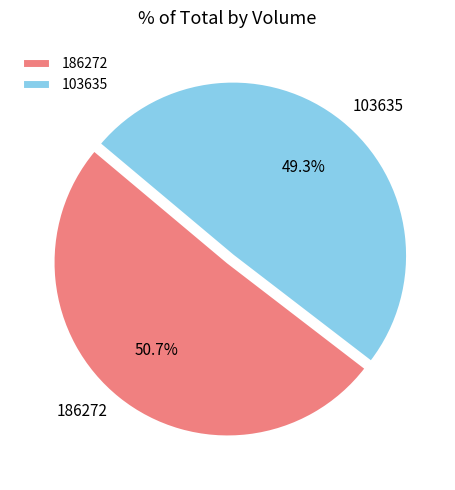

True or false: 186272 accounts for 66% of the total.

False